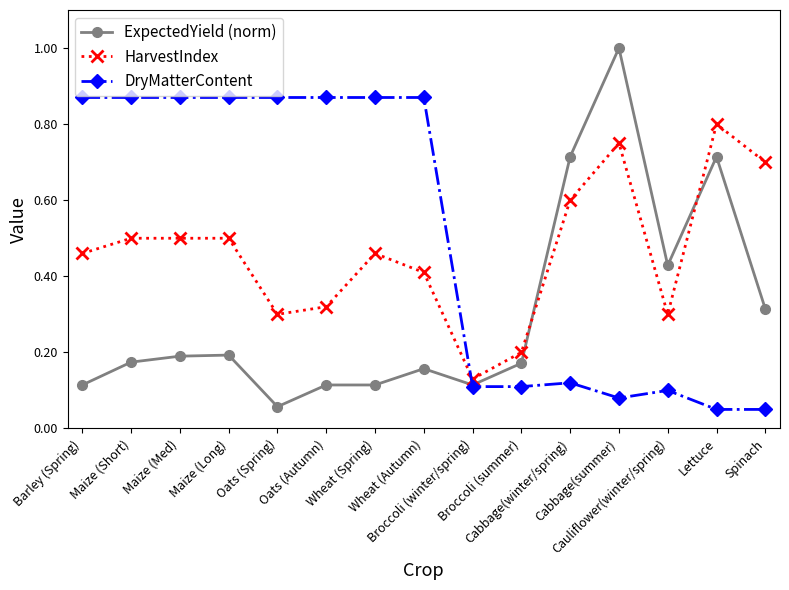

The ExpectedYield (norm) series shows 0.2 at Maize (Long). True or false?

True